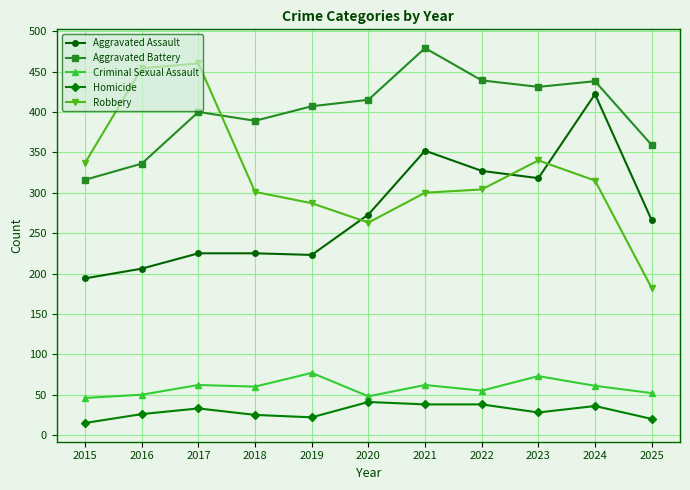

At which category does the chart reach its peak across all series?

2021